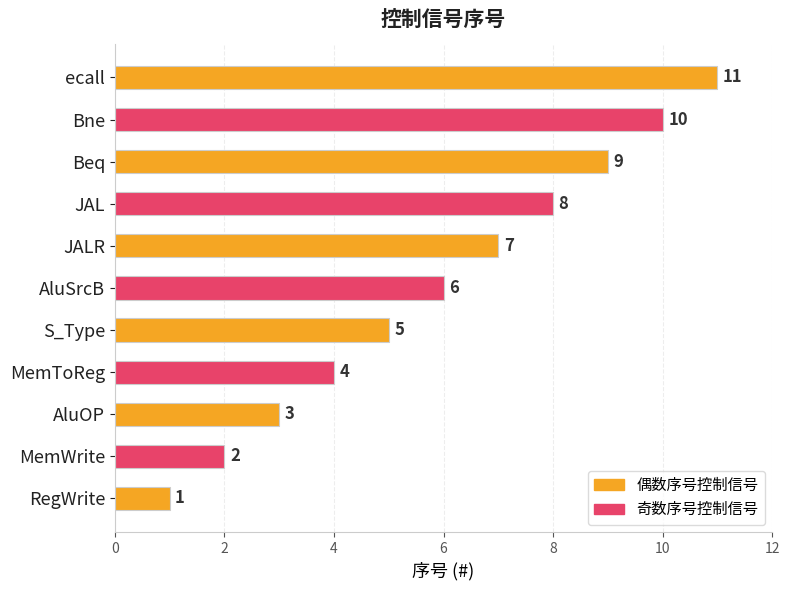

Rank the categories by value from lowest to highest.

RegWrite, MemWrite, AluOP, MemToReg, S_Type, AluSrcB, JALR, JAL, Beq, Bne, ecall